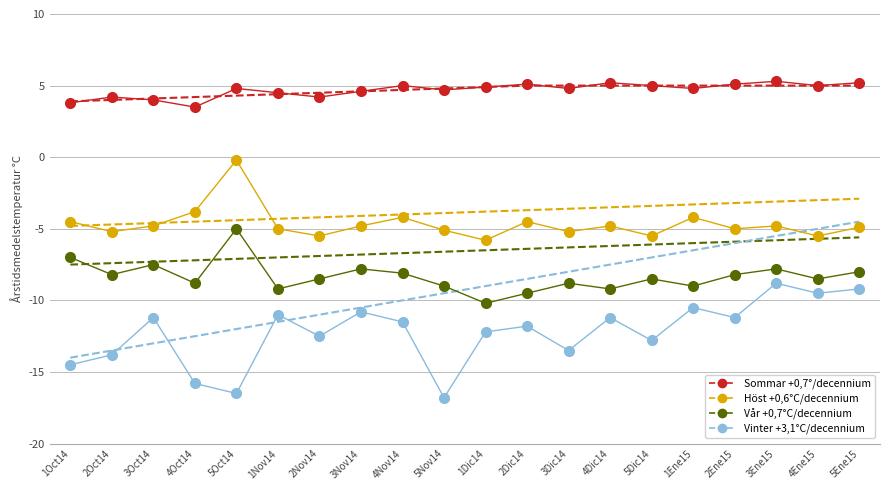

What position from the right is 1Ene15?

5